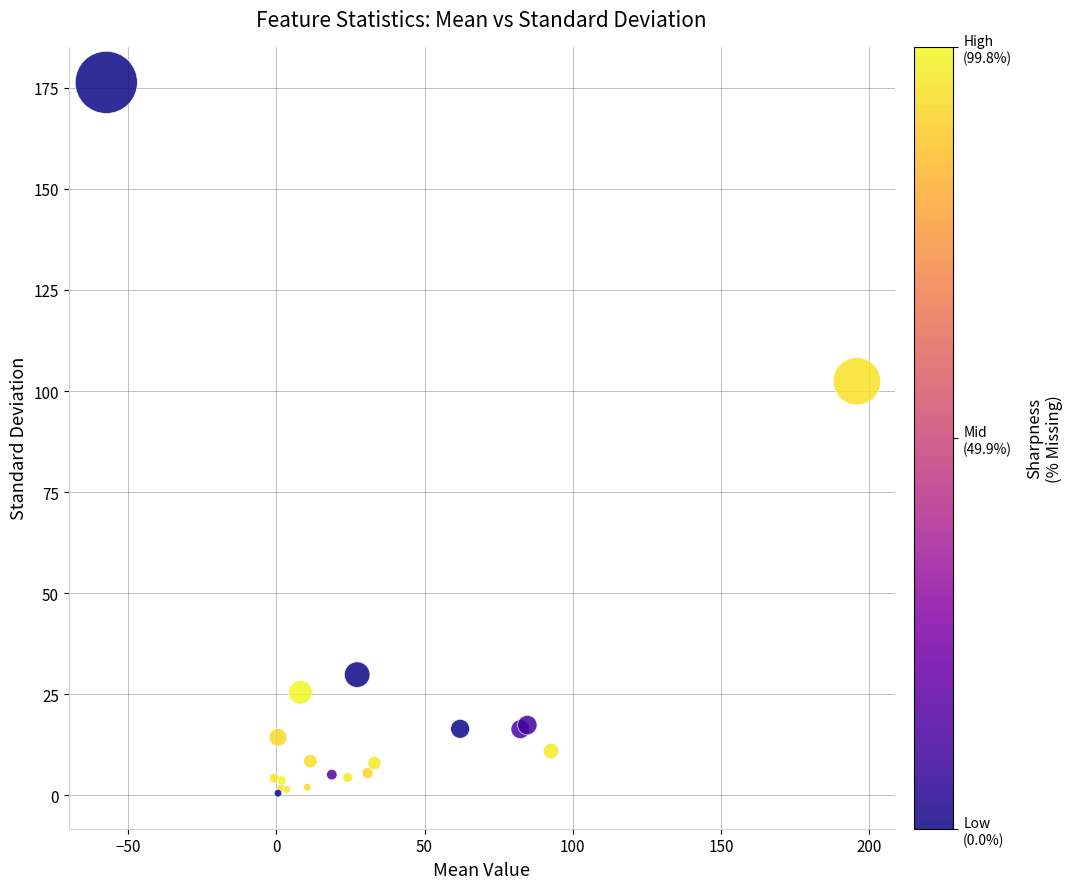

What Y value in the scatter plot is closest to 88?

102.4